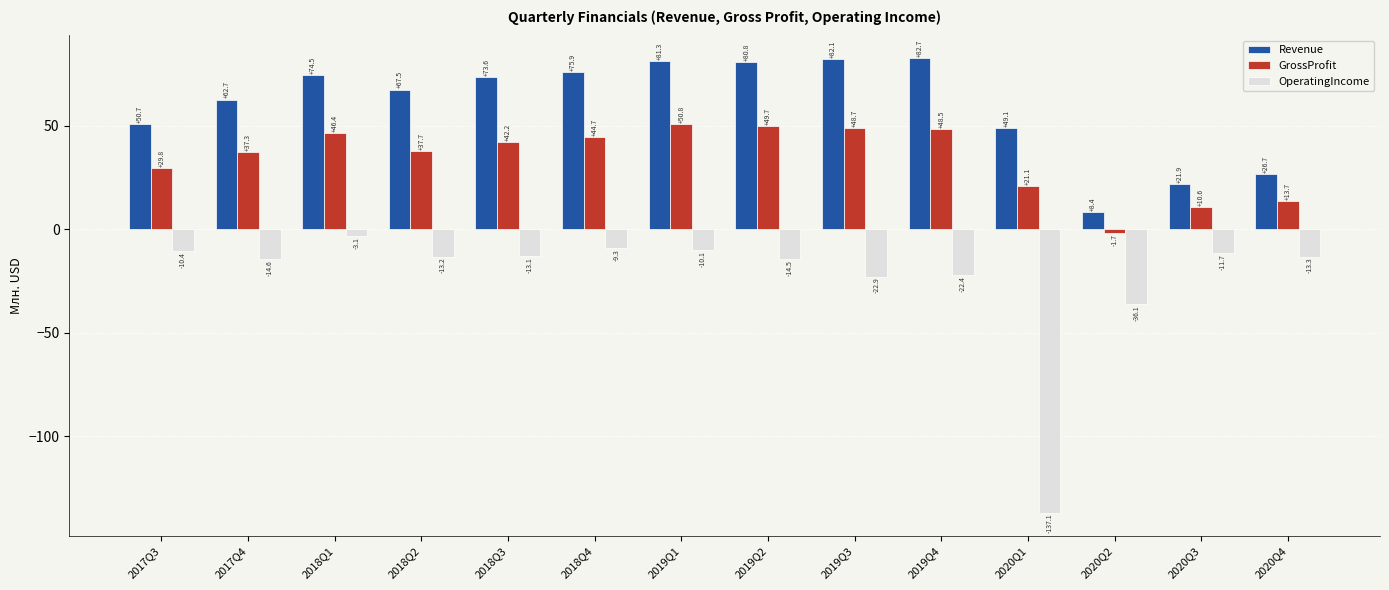

What is the label of the 12th bar from the right?

2018Q1